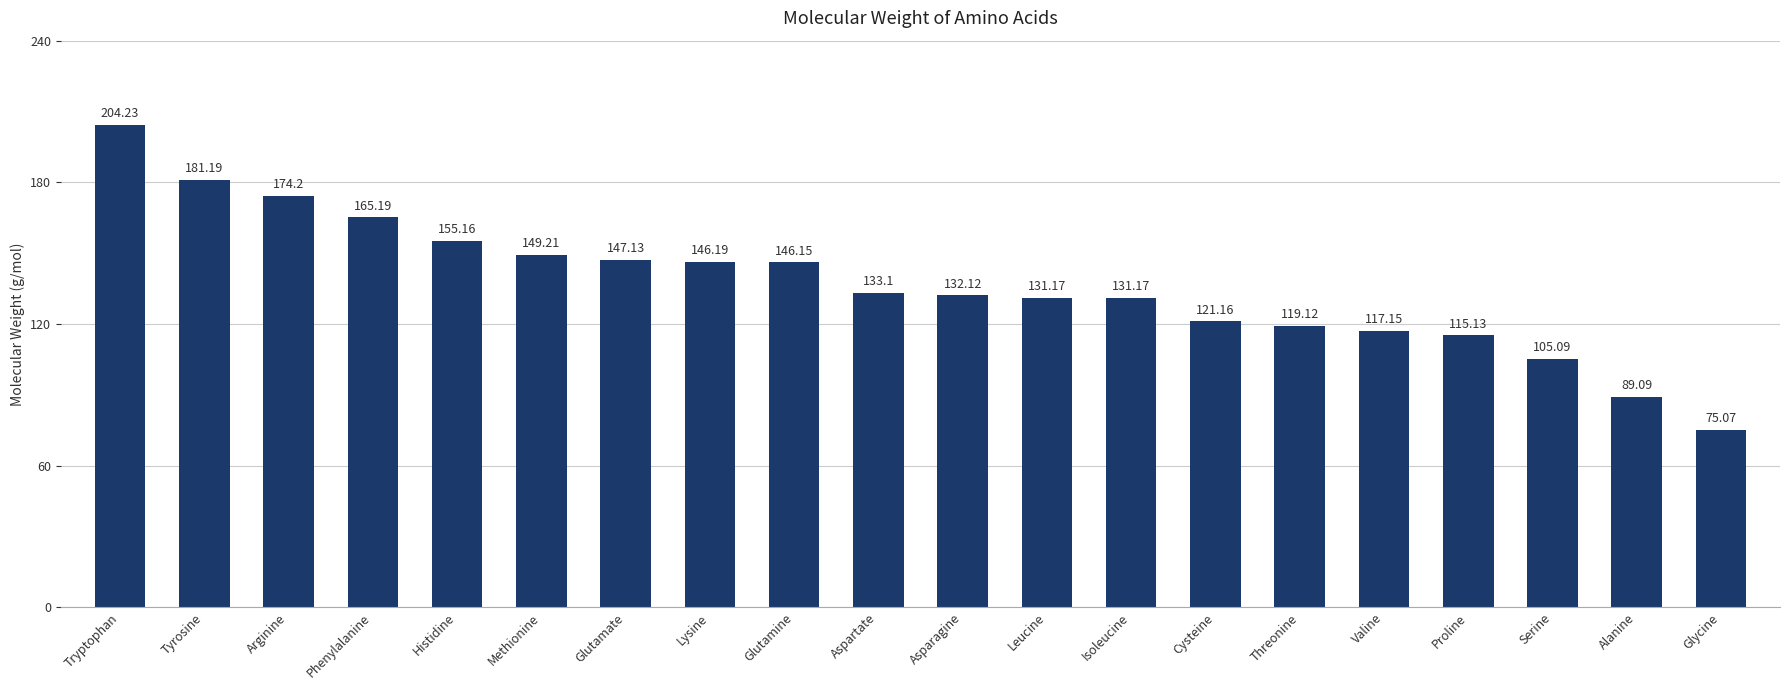

How many data points are less than 133?

10